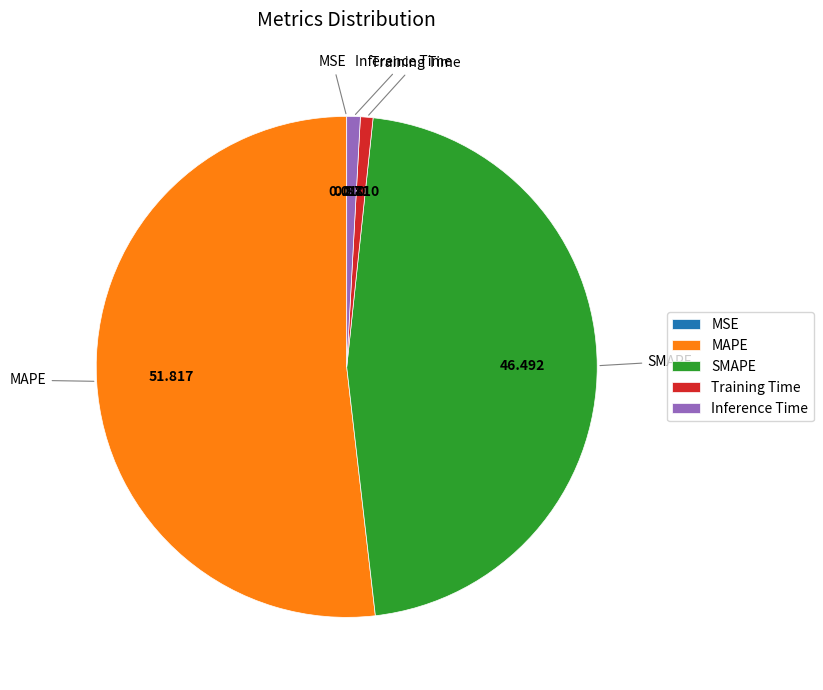

Combined, do SMAPE and MAPE account for over 50%?

Yes